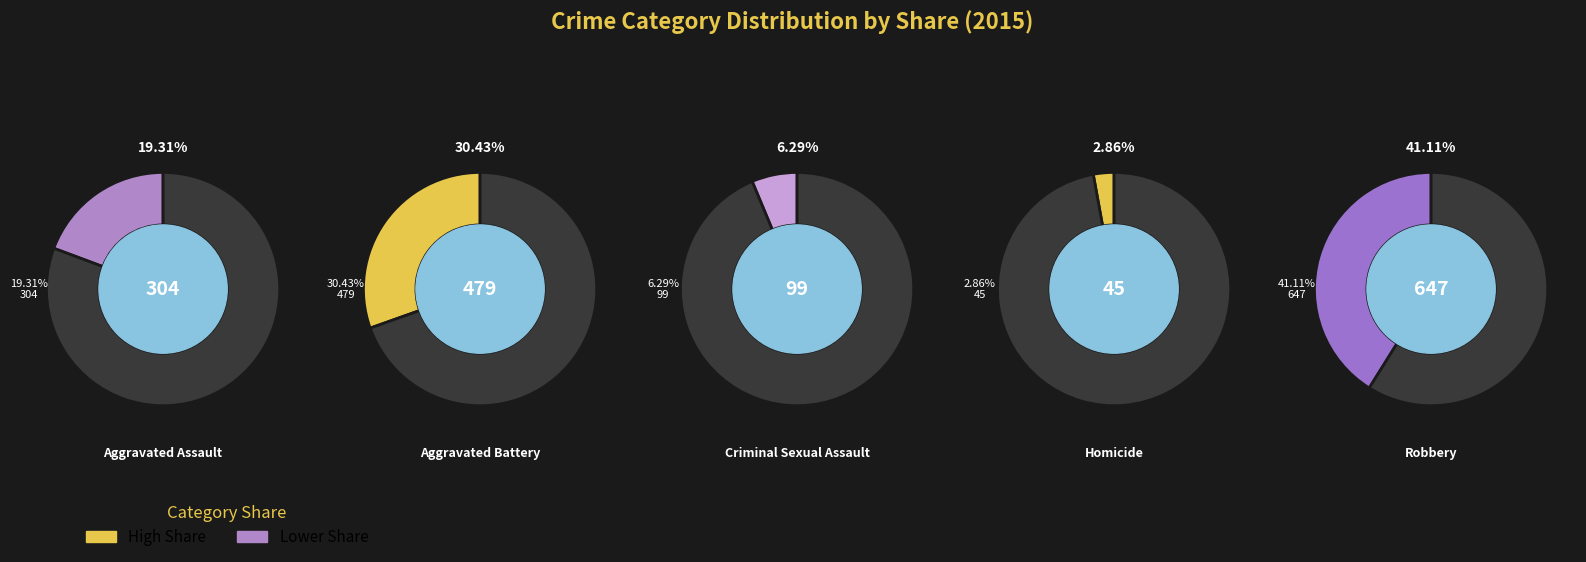

How many segments does this pie chart have?

5